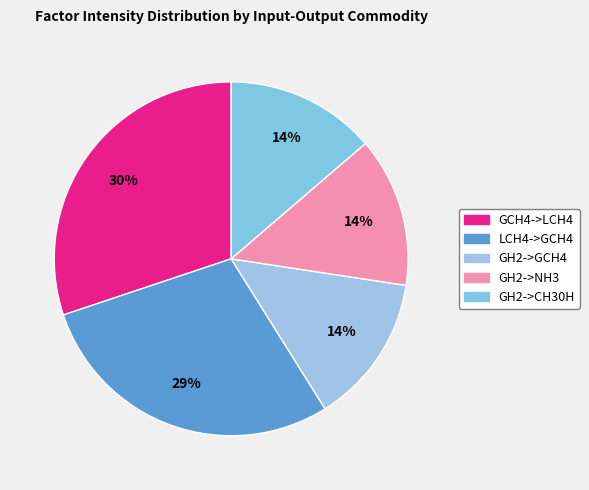

How much of the chart is everything except LCH4->GCH4?

71.2%